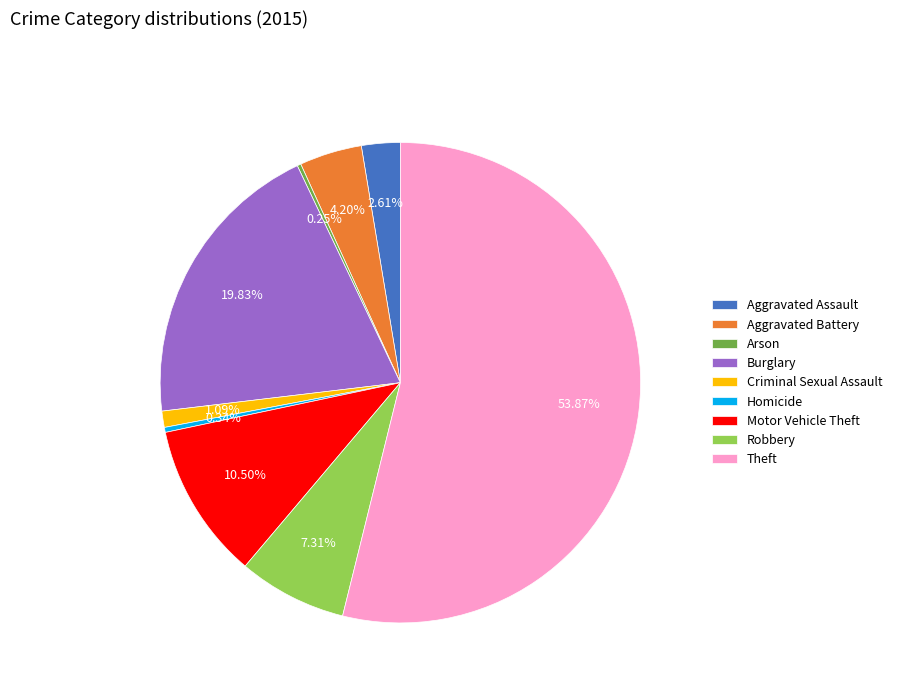

Between Aggravated Assault and Theft, which is larger?

Theft